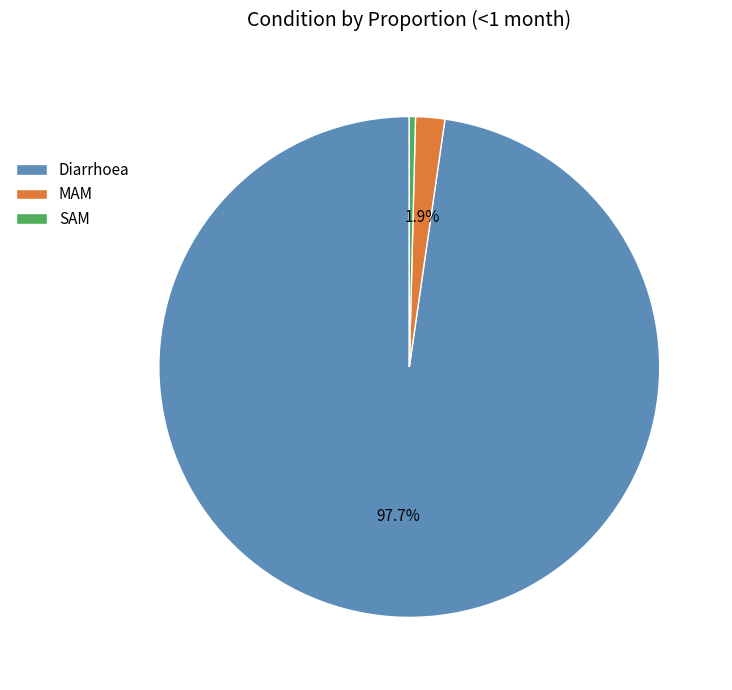

Does any single category account for the majority?

Yes